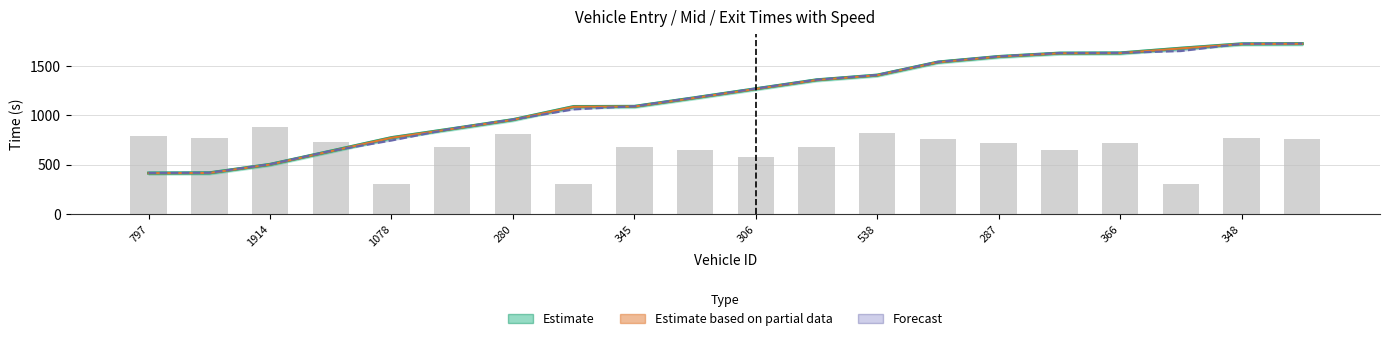

What is the difference between the maximum and minimum values in the entry series?

1308.0